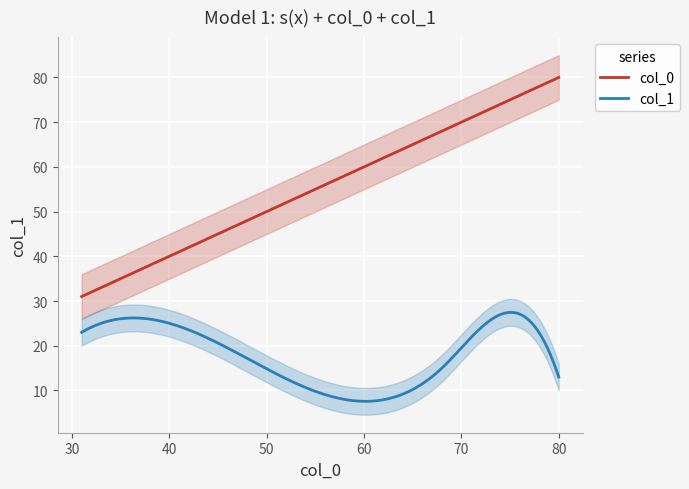

Which series changed the most between 72 and 68?

col_1